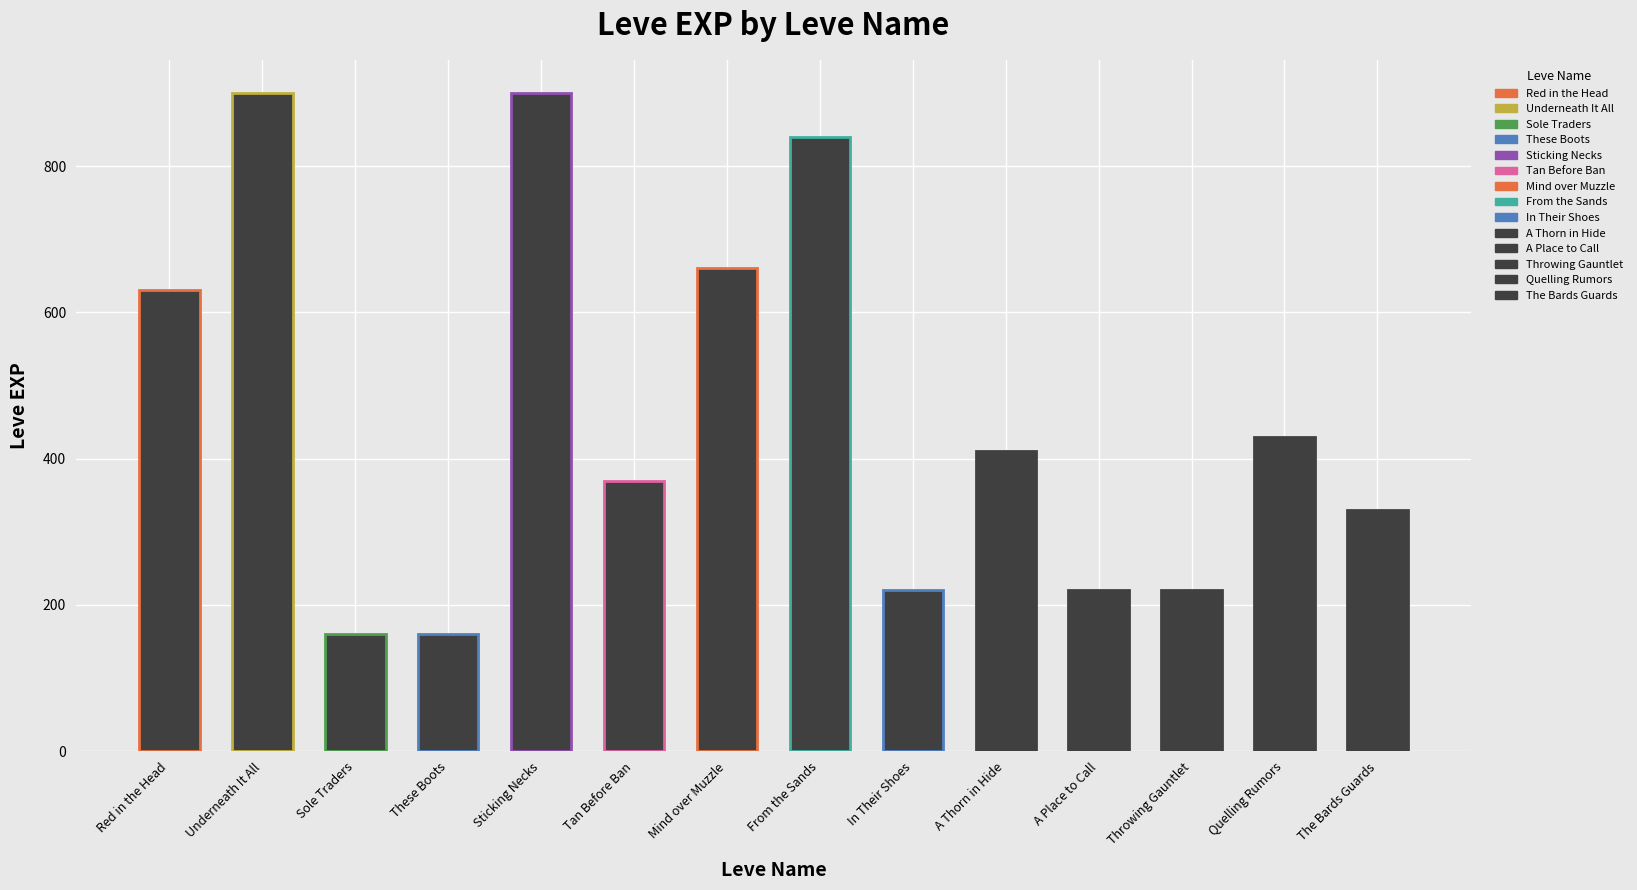

True or false: the data shows 256 at Tan Before the Ban.

False